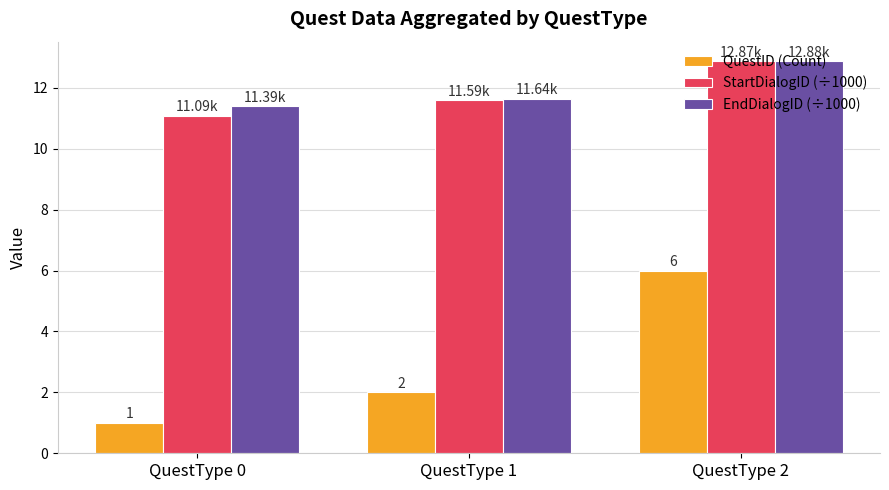

What is the average value of the StartDialogID (÷1000) series?

11.9